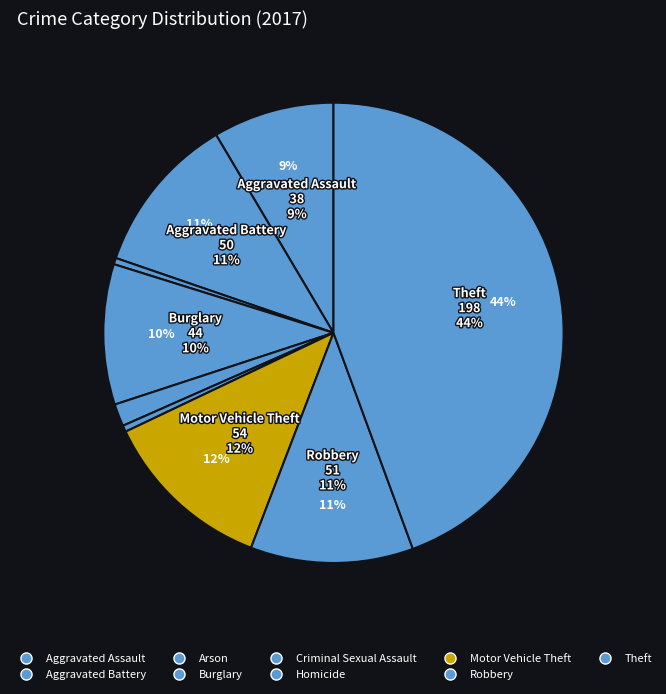

What percentage is the Robbery slice, to the nearest percent?

11%